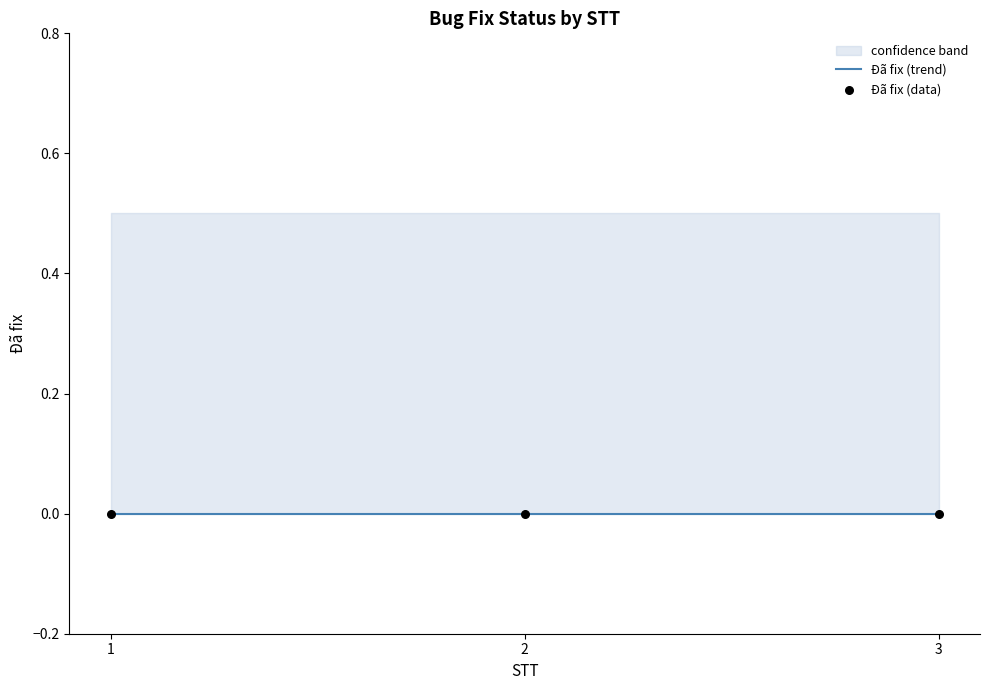

Which series has the widest spread of Y values?

Đã fix